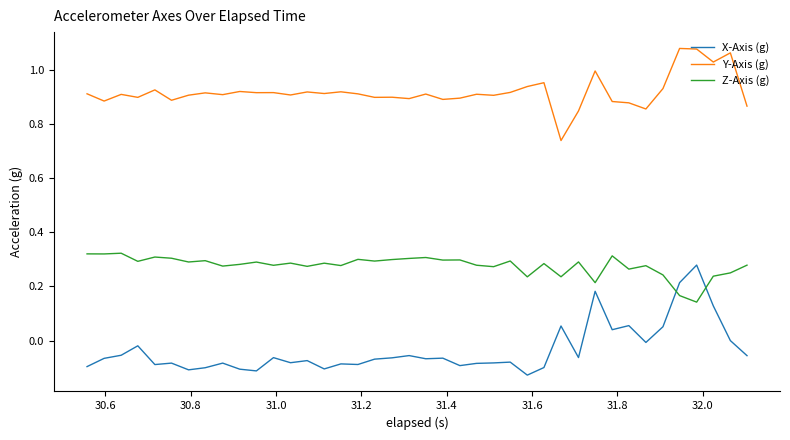

Which series has the largest total across all categories?

Y-Axis (g)